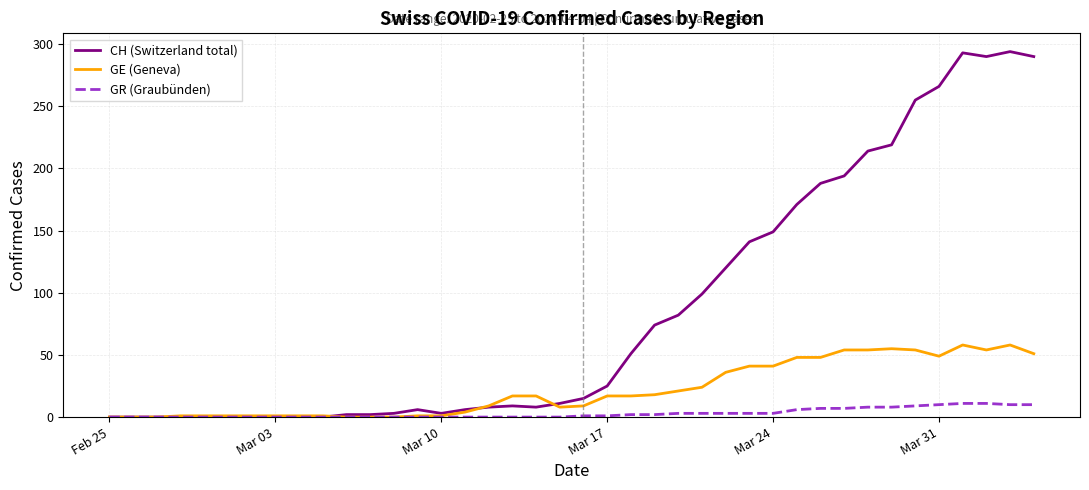

What is the greatest value displayed?

294